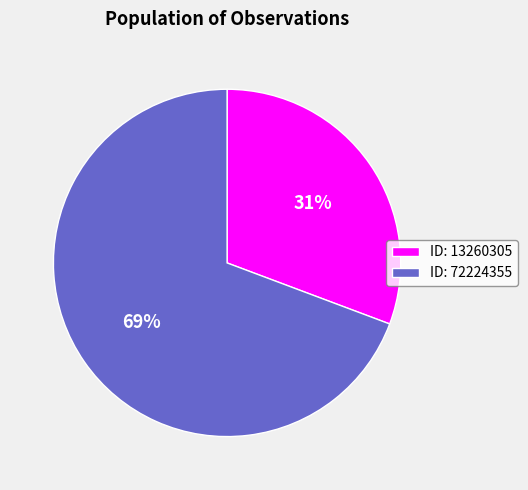

What is the smallest slice in the pie chart?

ID: 13260305